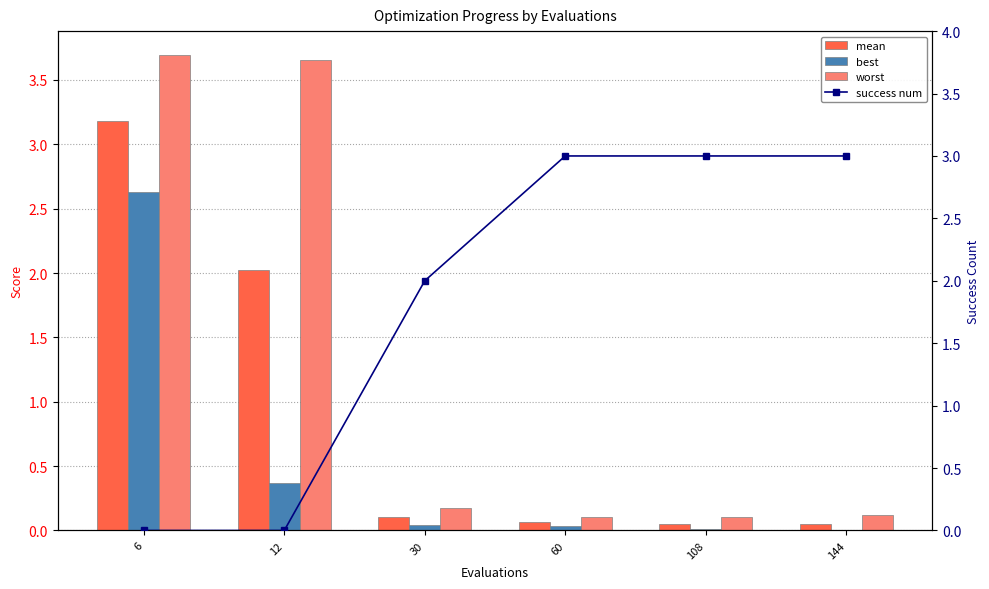

What are all the series names shown in the legend?

mean, best, worst, success num